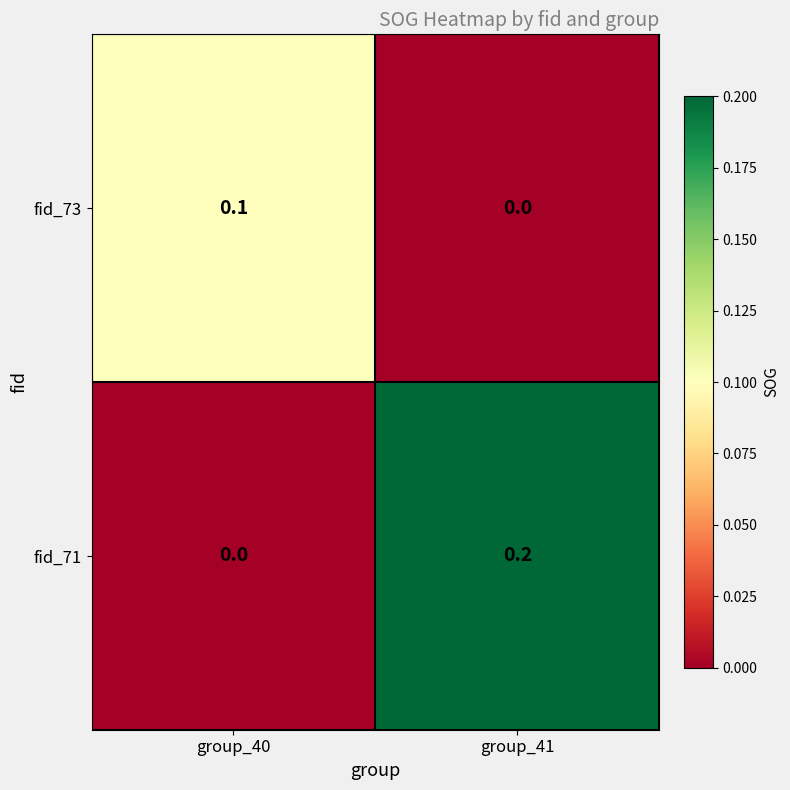

Reading left to right, transcribe all the data shown in this chart.

fid_73: 0.1	0.0
fid_71: 0.0	0.2